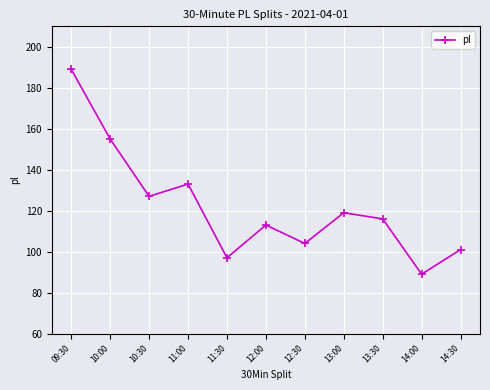

List the labels in order of value, largest first.

09:30, 10:00, 11:00, 10:30, 13:00, 13:30, 12:00, 12:30, 14:30, 11:30, 14:00